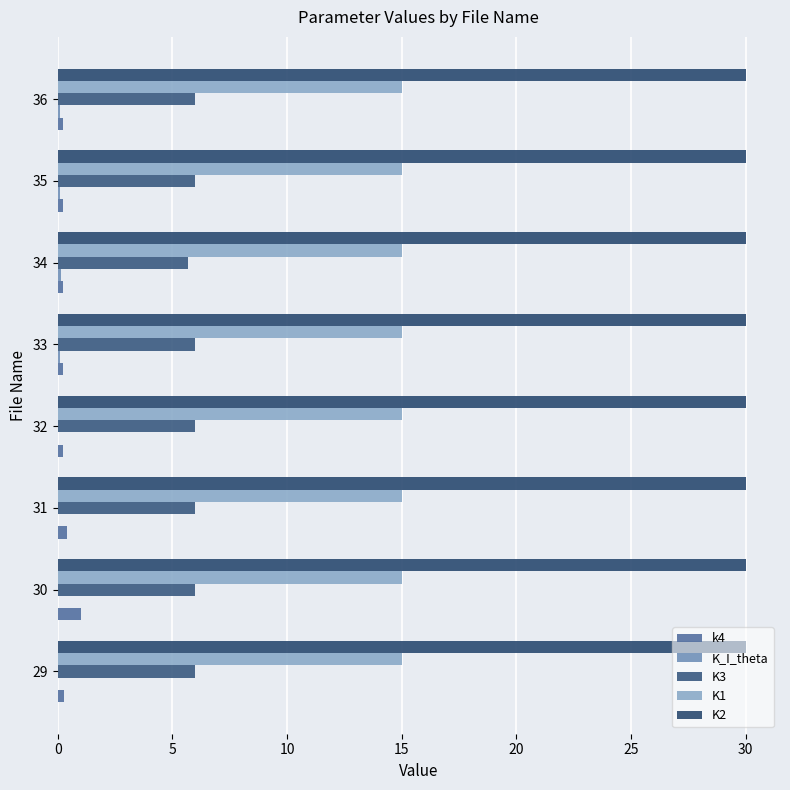

What is the sum of all K_I_theta values?

0.5